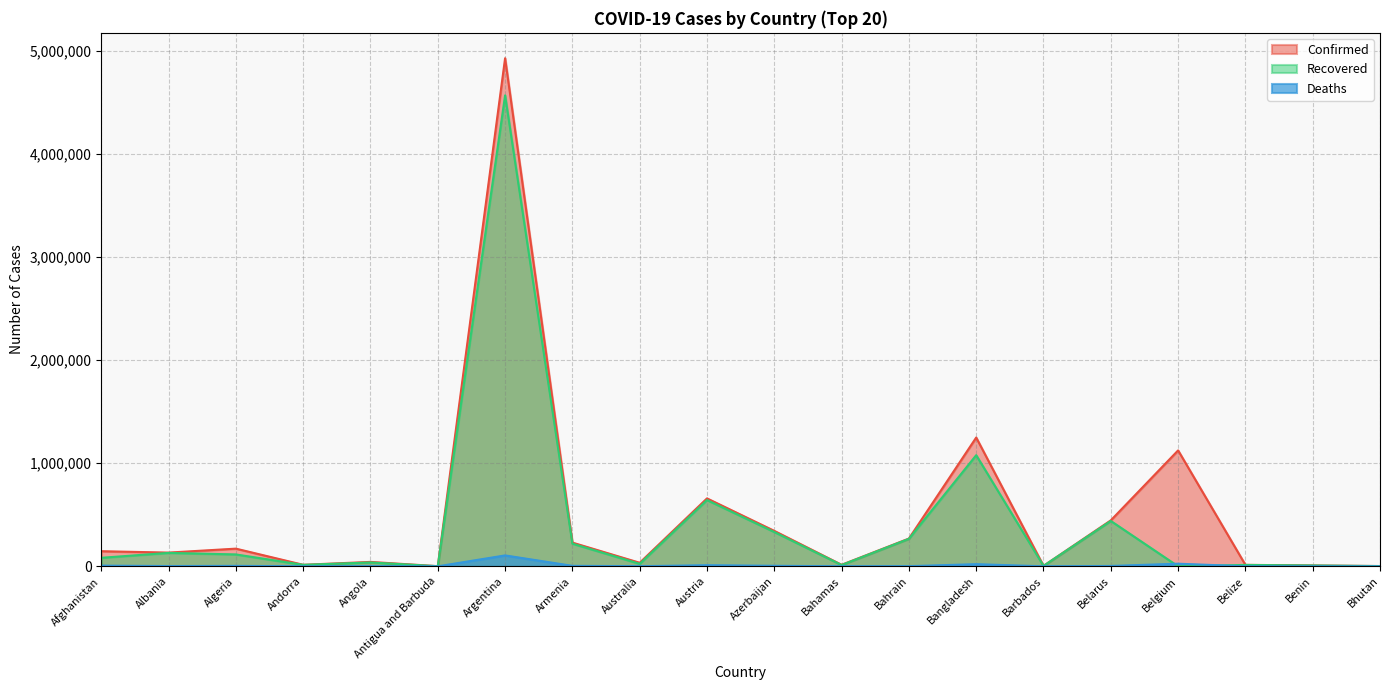

At which category is the sum across all series the highest?

Argentina